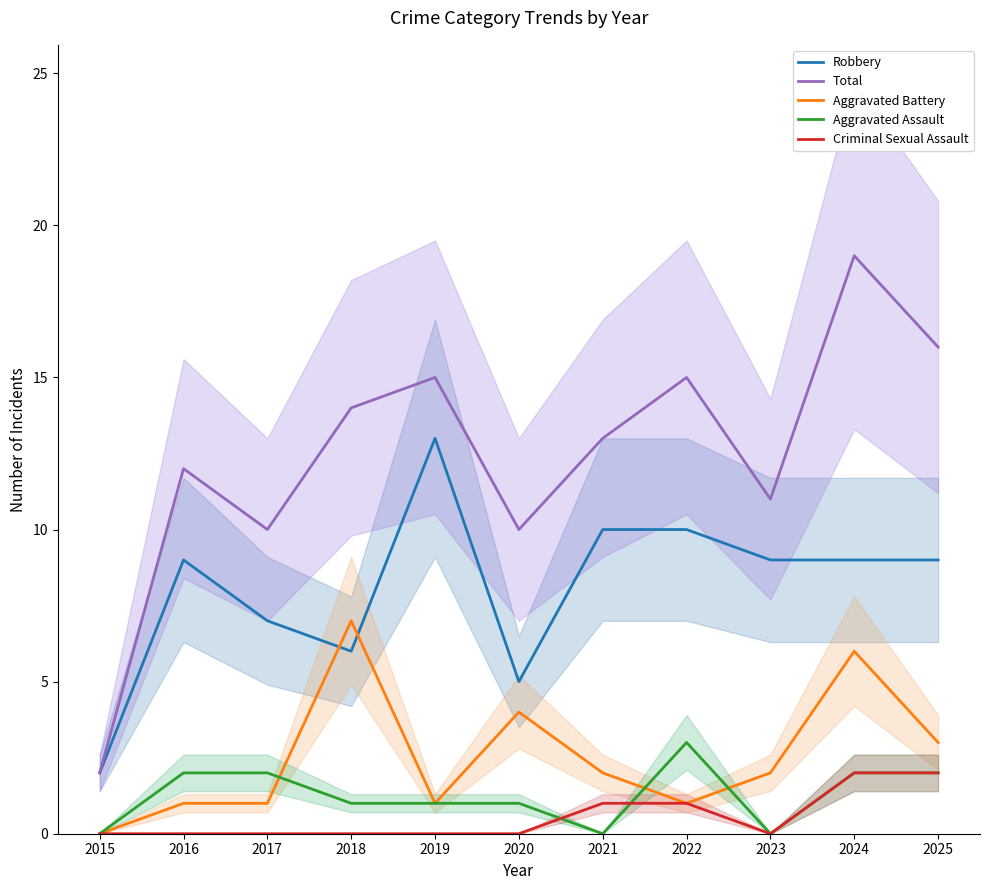

Where is the first local maximum for Robbery?

2016